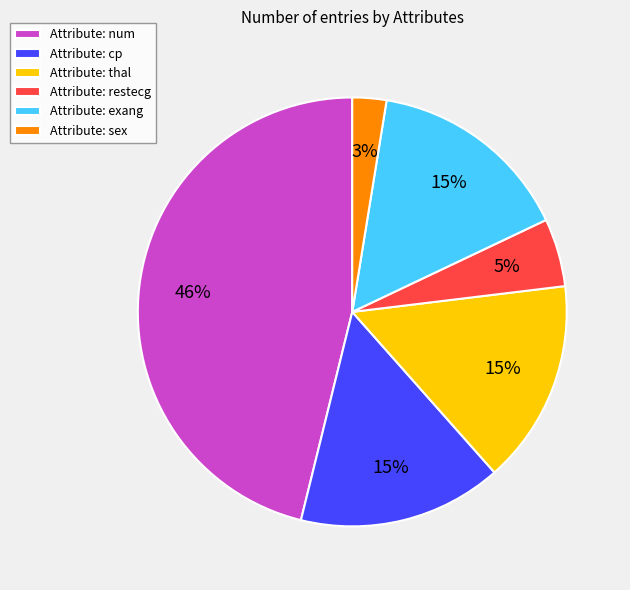

To the nearest percent, what percentage of the pie is Attribute: sex?

3%